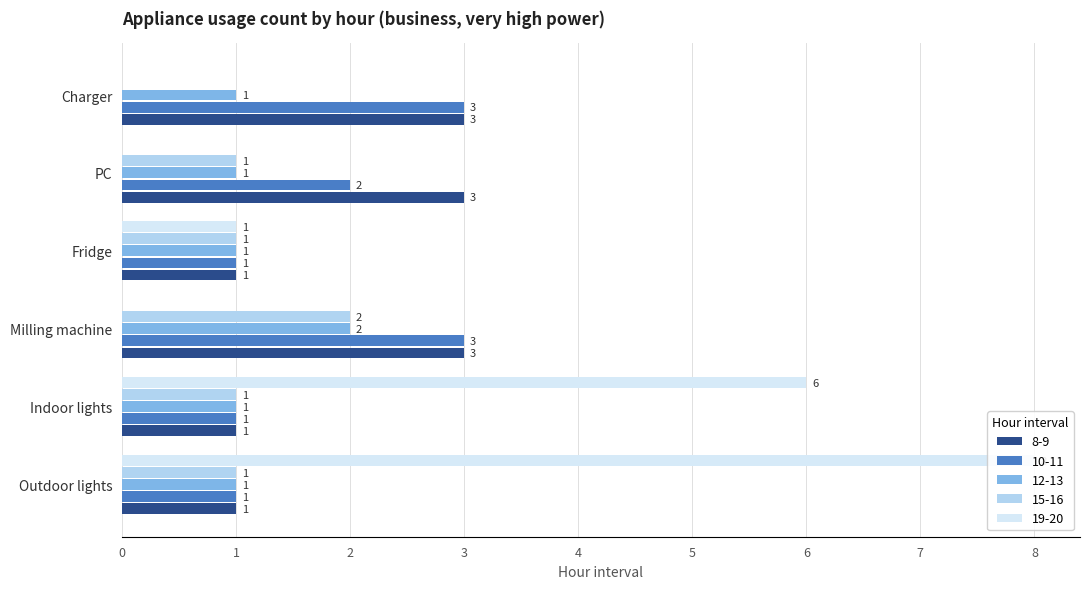

Rank the series at 15-16 from lowest to highest value.

Charger, Indoor lights, Outdoor lights, Fridge, PC, Milling machine